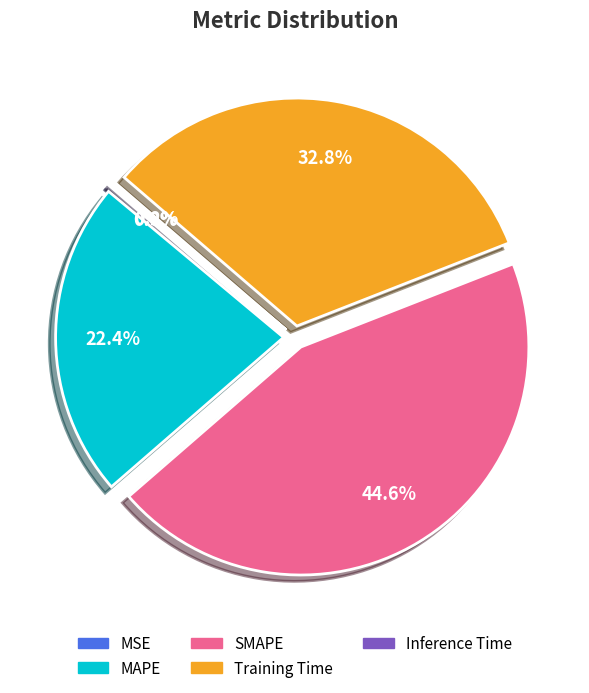

Between Training Time and SMAPE, which is larger?

SMAPE